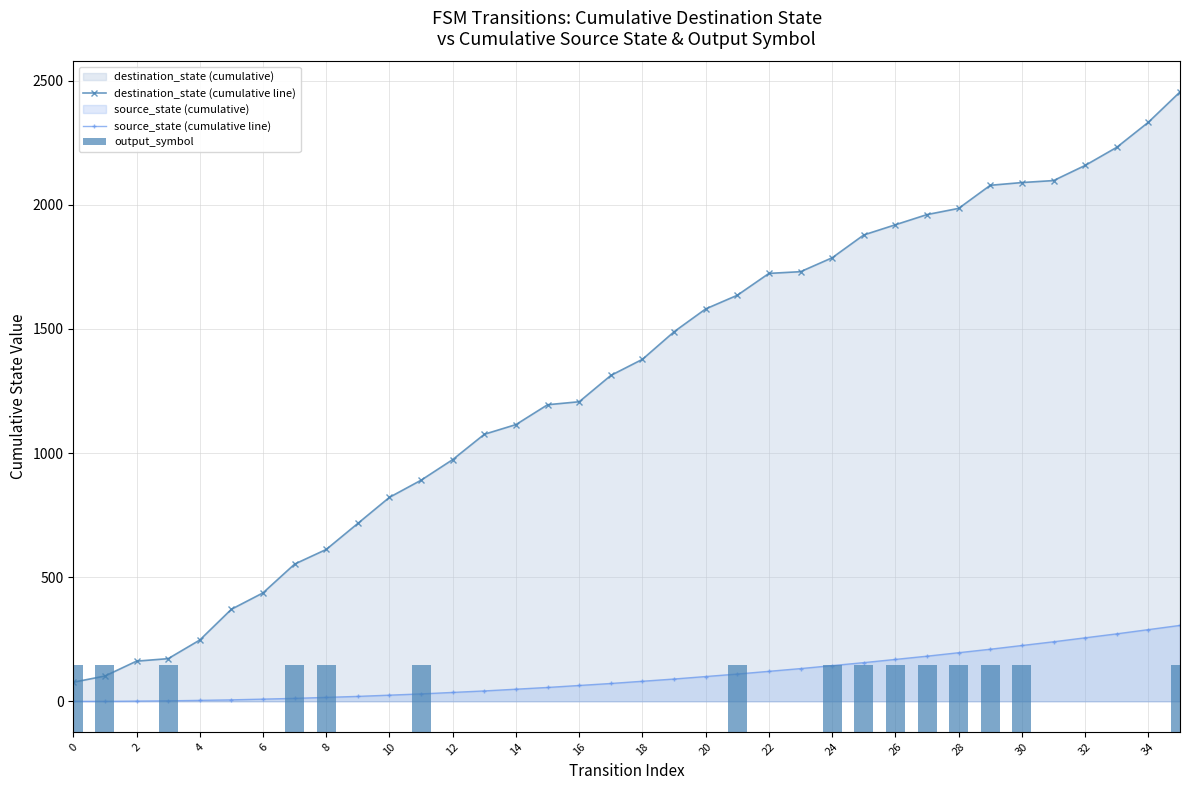

Does the chart contain any negative values?

No